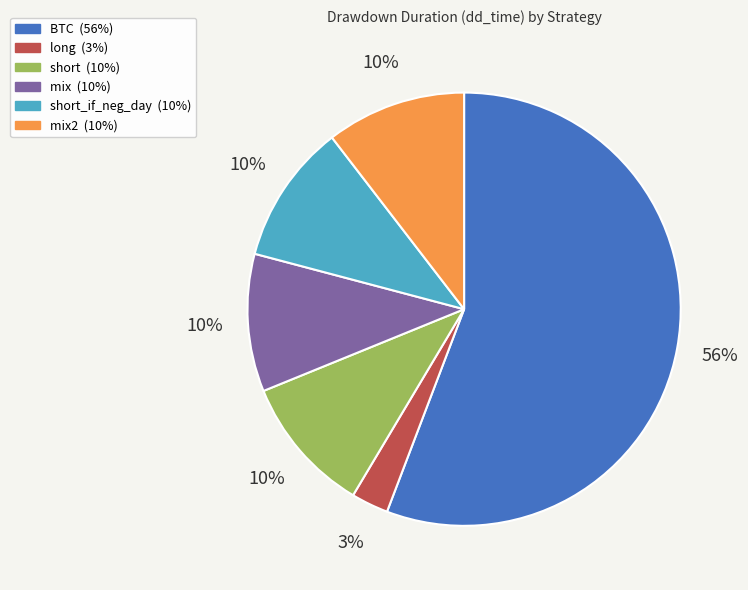

Is there any slice that represents more than half of the pie?

Yes